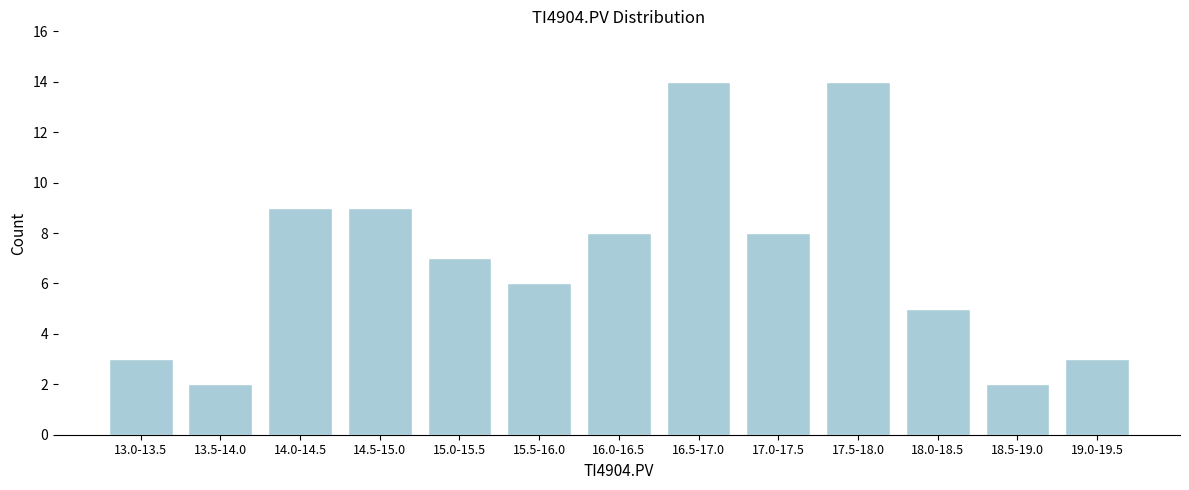

Reading left to right, what are all the values shown in this chart?

13.0-13.5=3	13.5-14.0=2	14.0-14.5=9	14.5-15.0=9	15.0-15.5=7	15.5-16.0=6	16.0-16.5=8	16.5-17.0=14	17.0-17.5=8	17.5-18.0=14	18.0-18.5=5	18.5-19.0=2	19.0-19.5=3